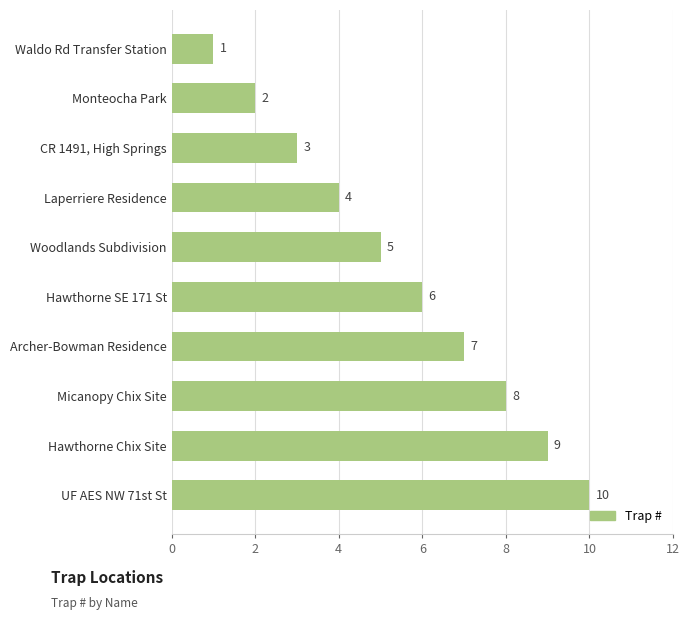

Rank the categories by value from lowest to highest.

Waldo Rd Transfer Station, Monteocha Park, CR 1491, High Springs, Laperriere Residence, Woodlands Subdivision, Hawthorne SE 171 St, Archer-Bowman Residence, Micanopy Chix Site, Hawthorne Chix Site, UF AES NW 71st St